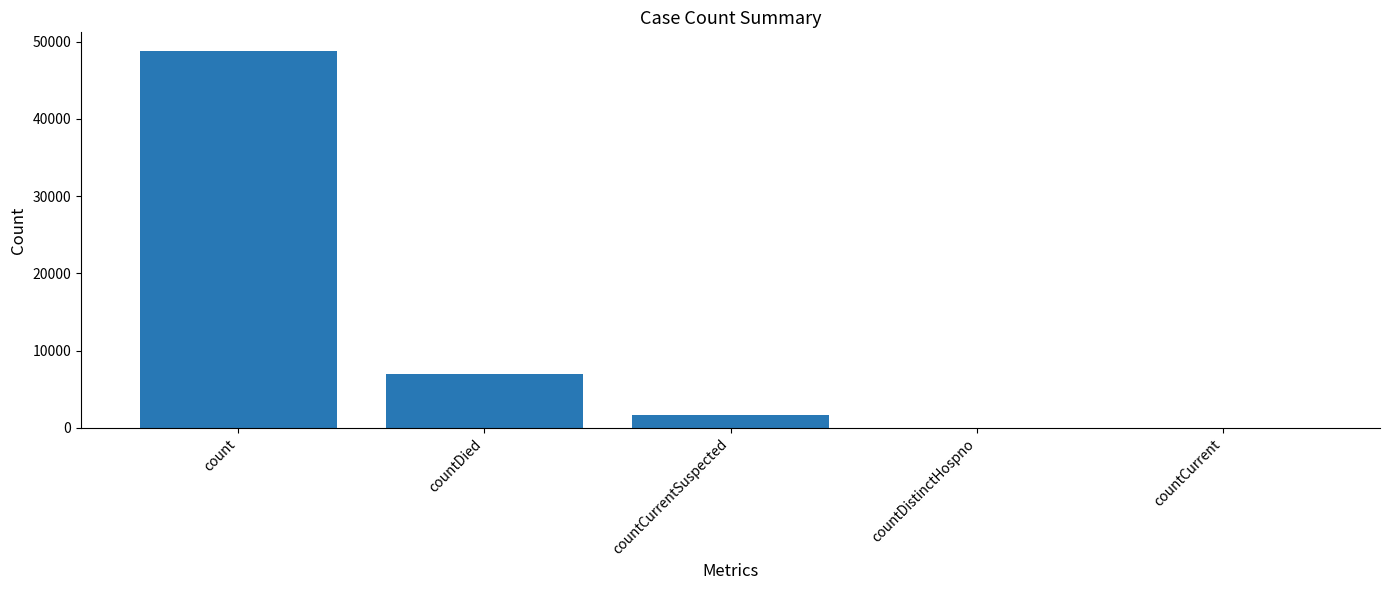

Which category has the highest value across all series?

count